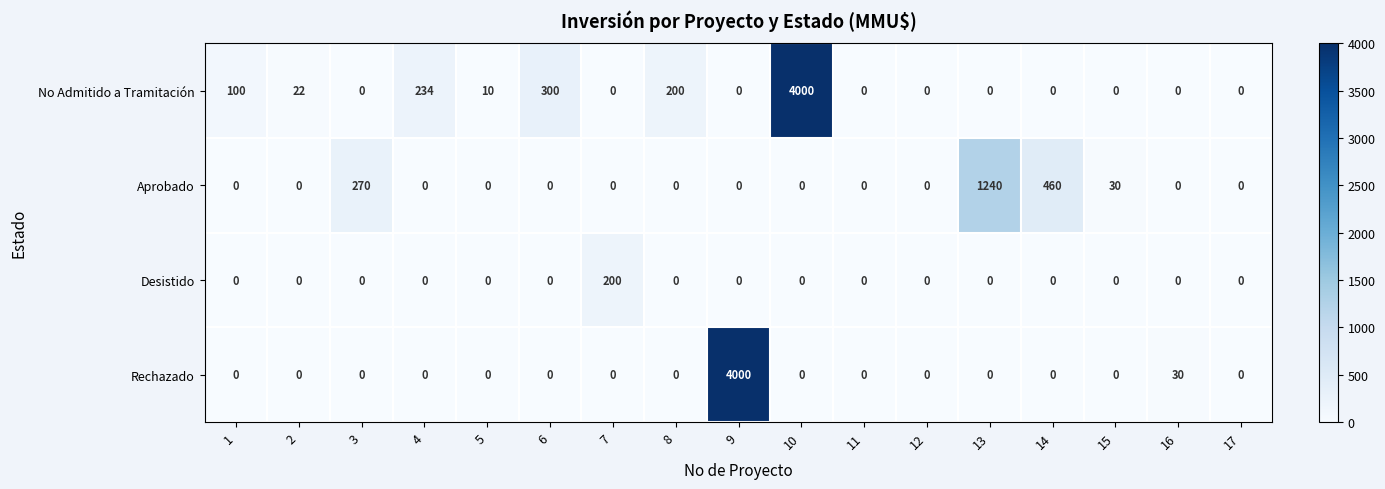

What is the difference between the highest and lowest values at 3?

270